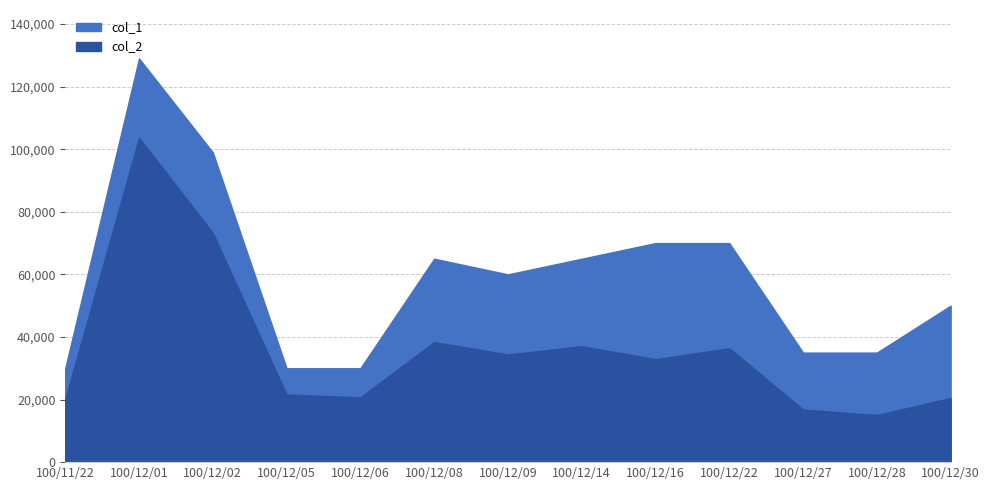

At which label does col_1 reach its peak?

100/12/01